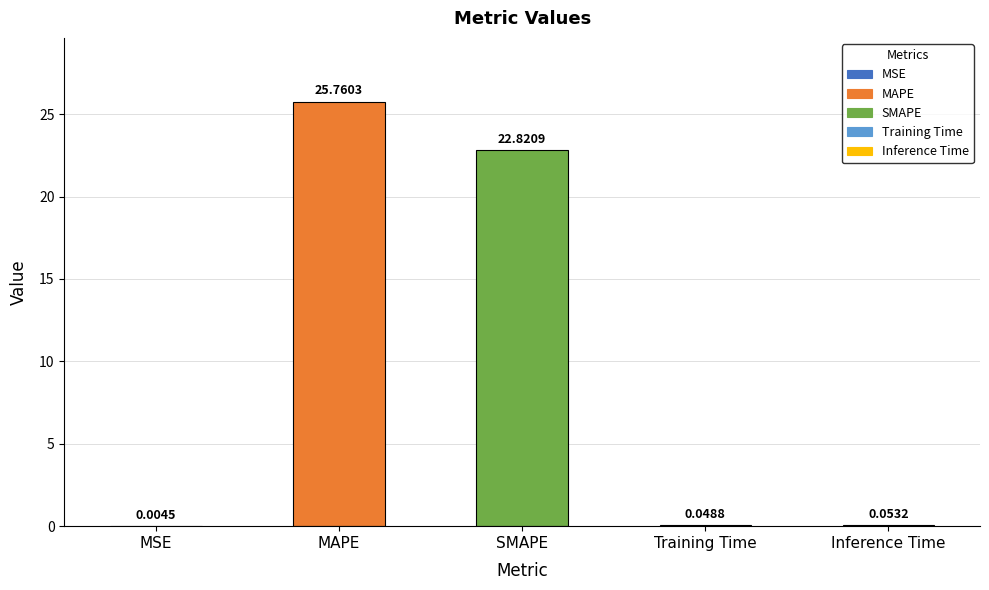

What is the sum of all values?

48.7